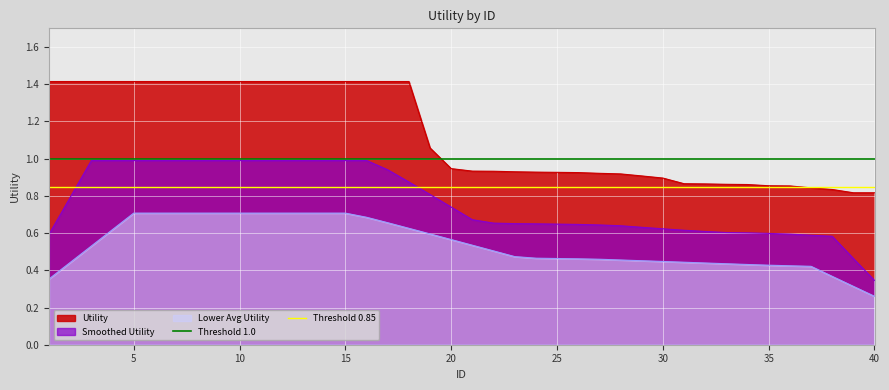

True or false: Smoothed Utility and Lower Avg Utility cross at least once.

False